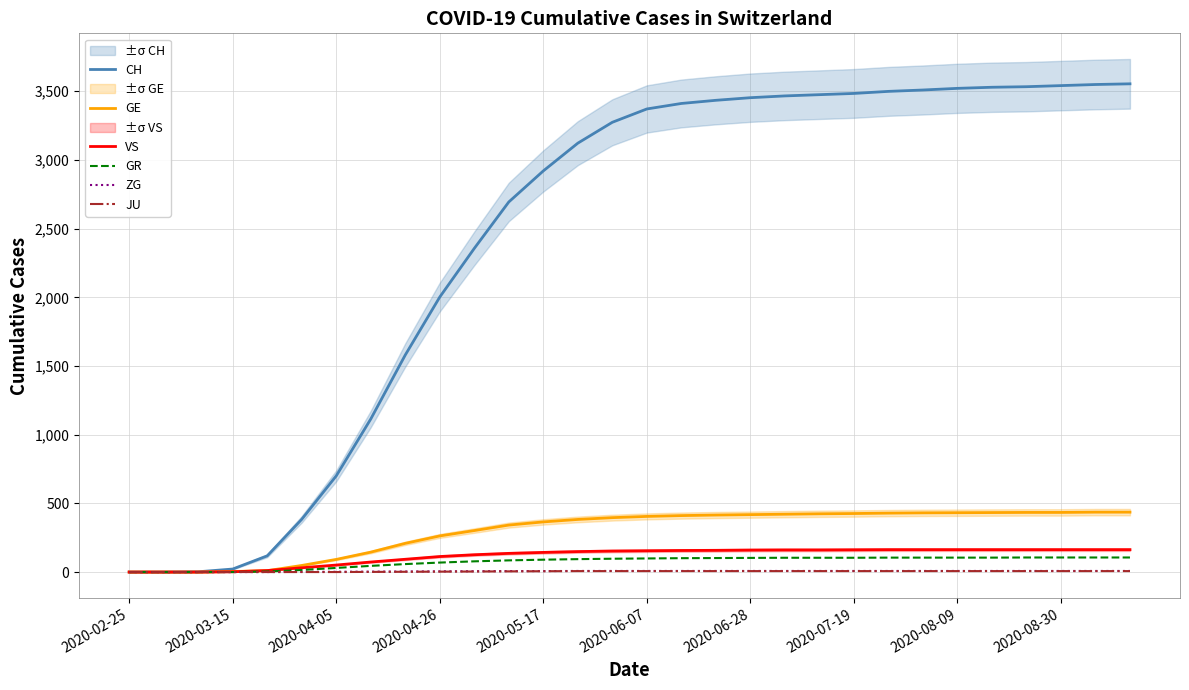

List the series in order of their peak value, lowest first.

JU, ZG, GR, VS, GE, CH